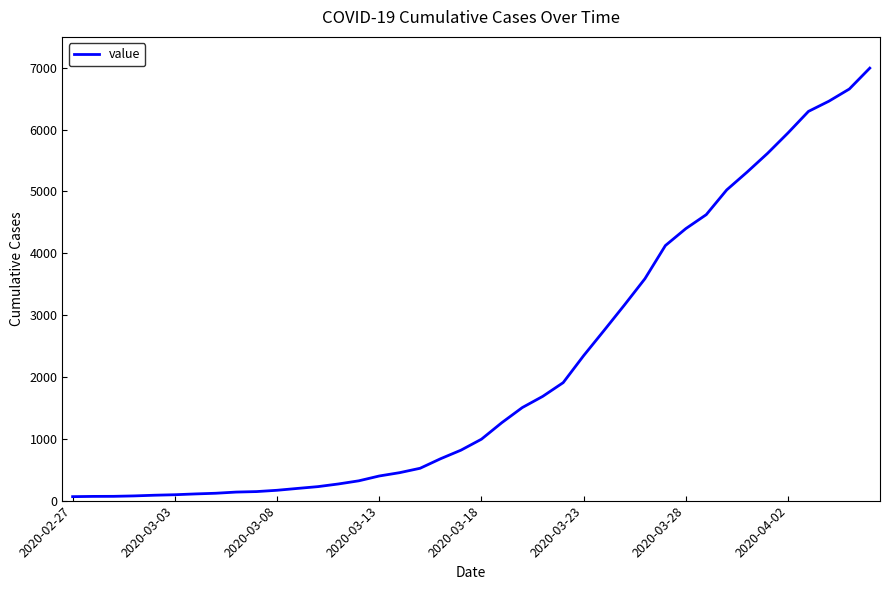

How many lines are shown in the chart?

1